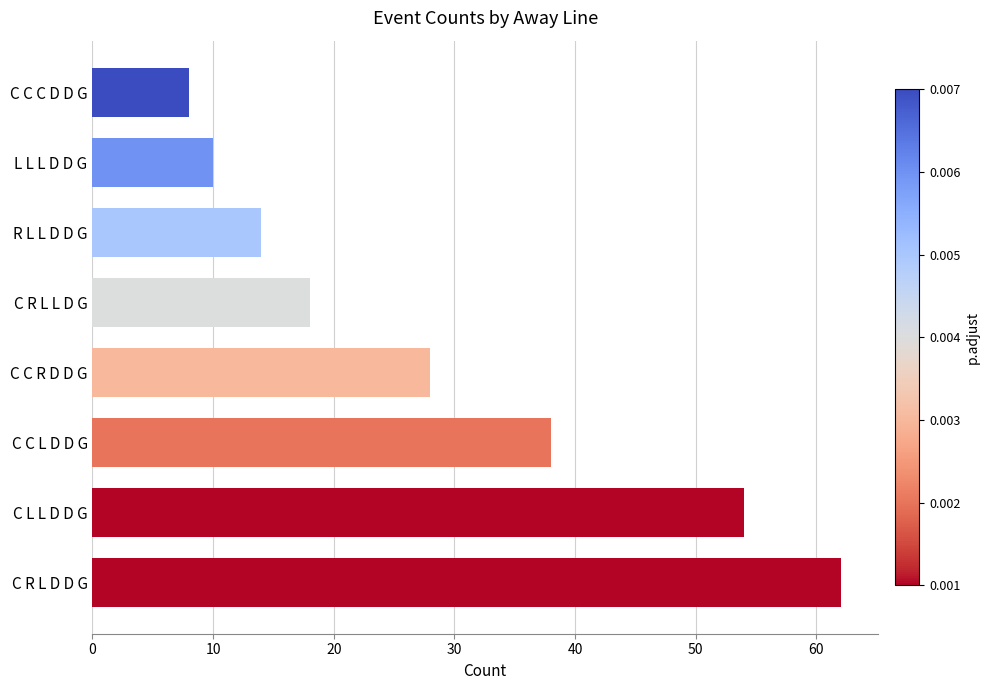

Is it true that the value at C L L D D G is 54?

True